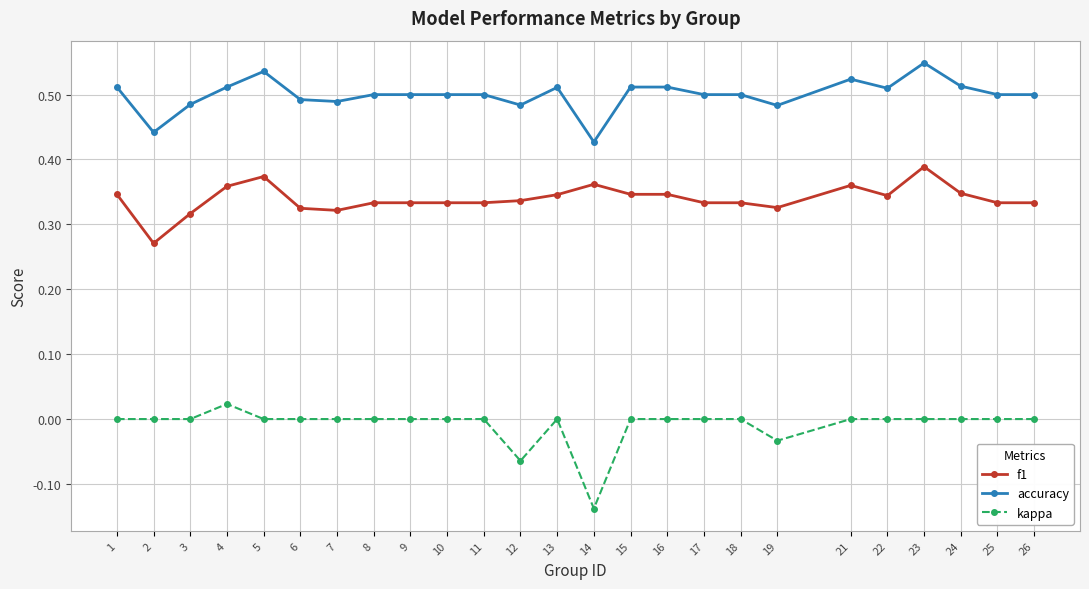

Is the value of accuracy at 6 greater than the value of kappa at 13?

Yes